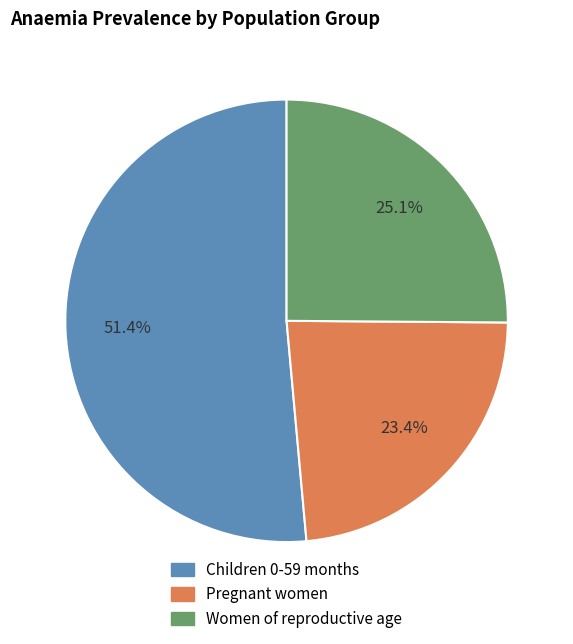

How many slices are in this pie chart?

3